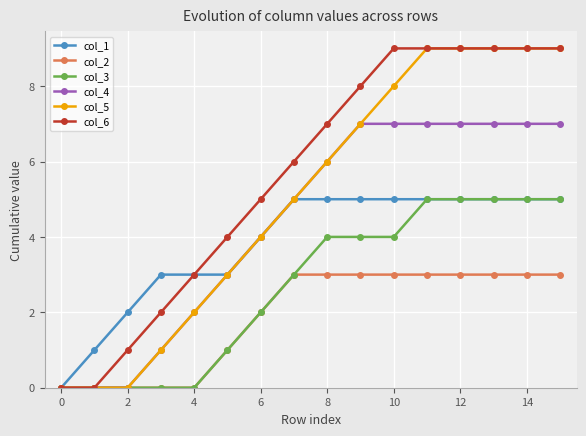

Does the chart display data point markers on the line(s)?

Yes